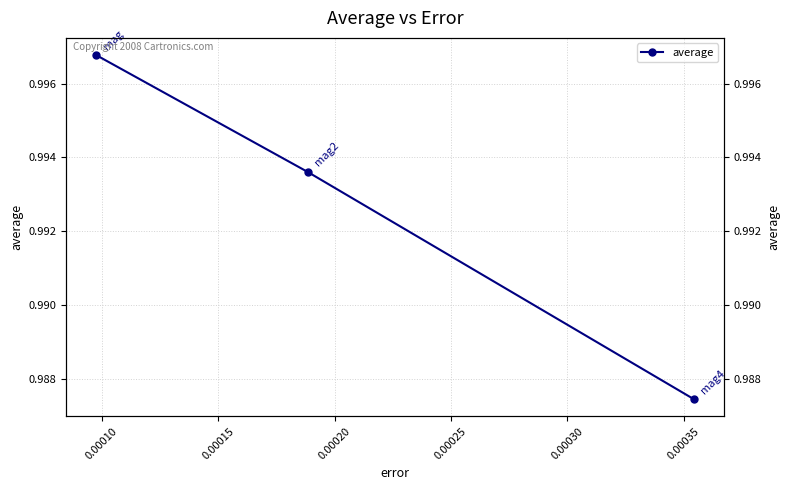

What is the maximum value shown in the chart?

1.0